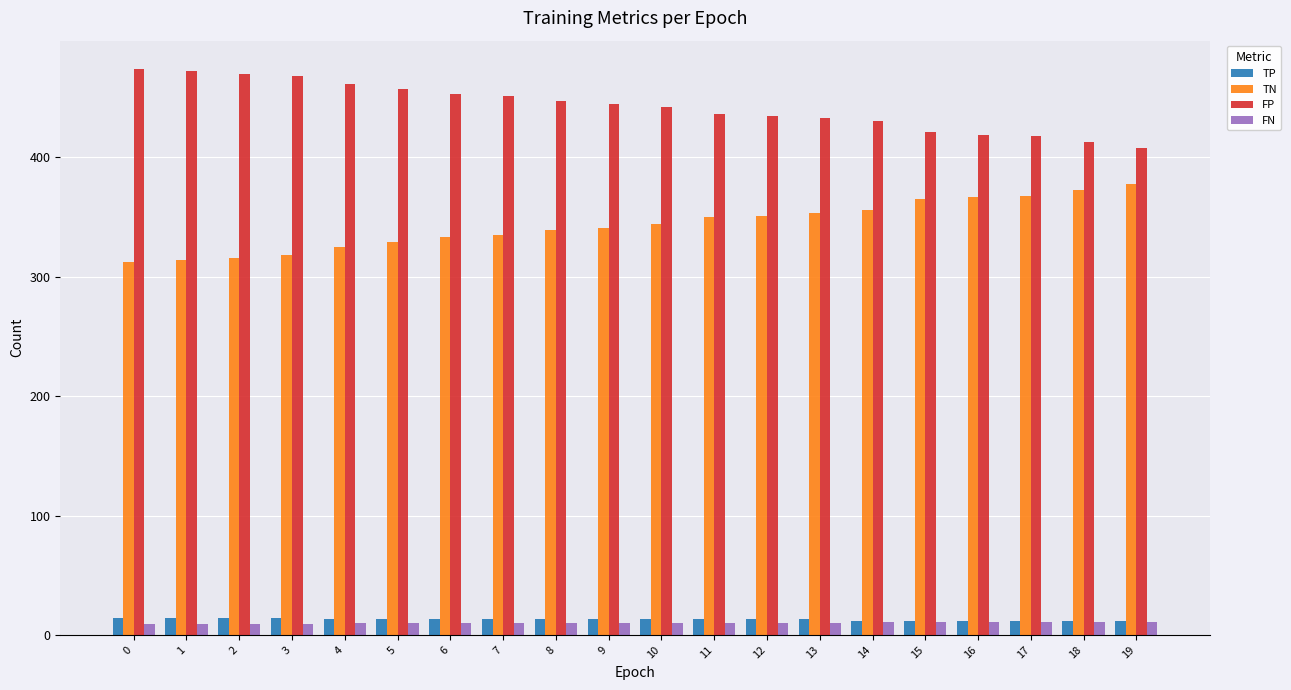

Which series has the largest total across all categories?

FP